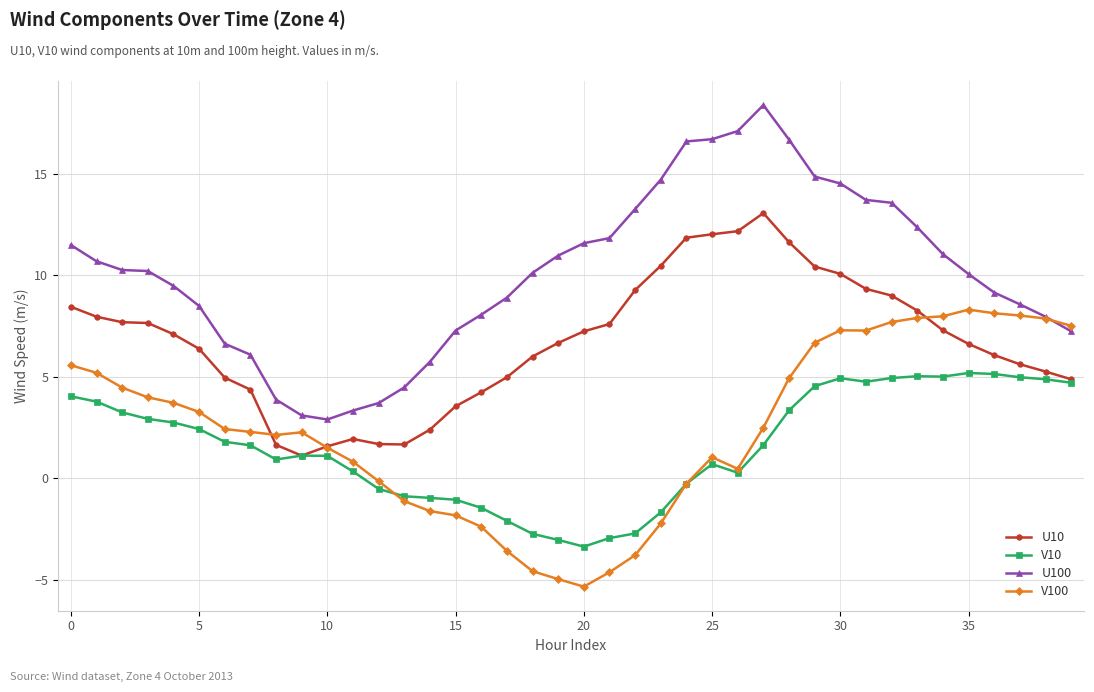

True or false: U10 and U100 cross at least once.

False